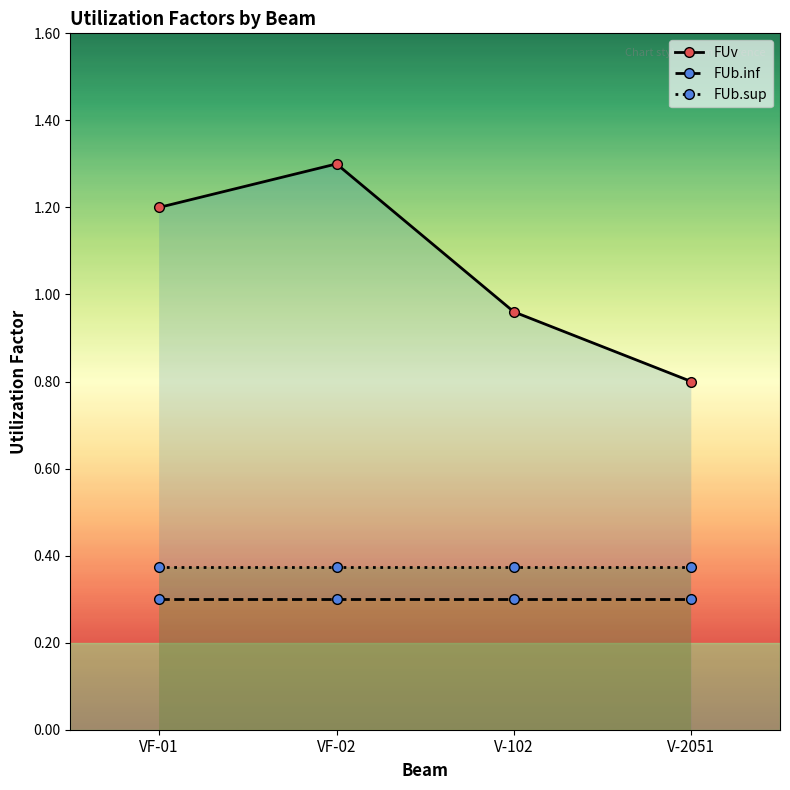

At how many categories does at least one series exceed 0?

4